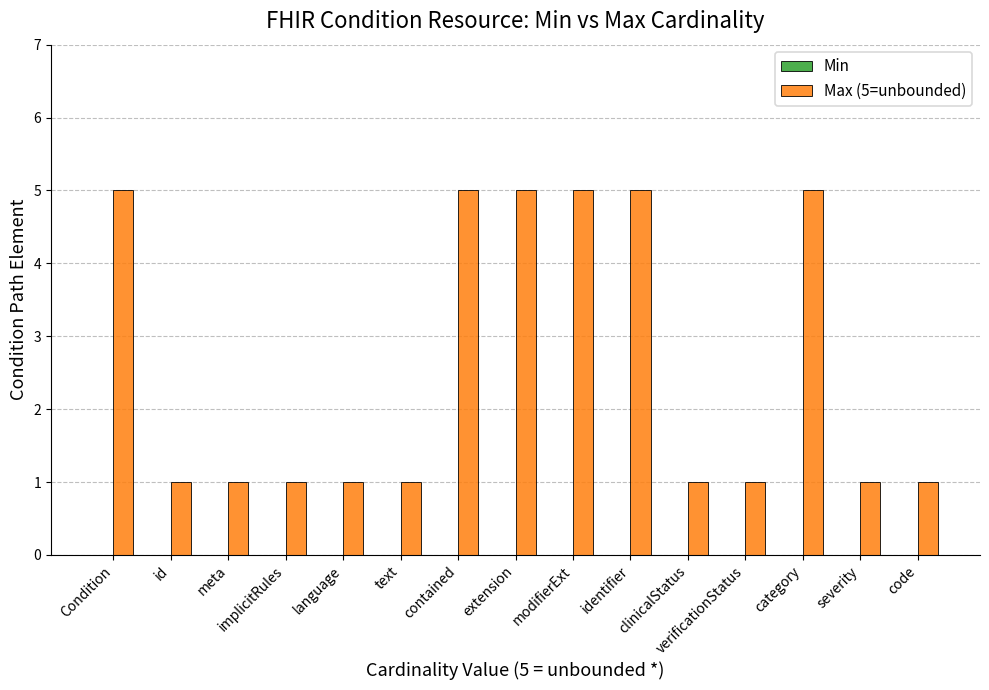

Does the chart contain stacked bars?

No